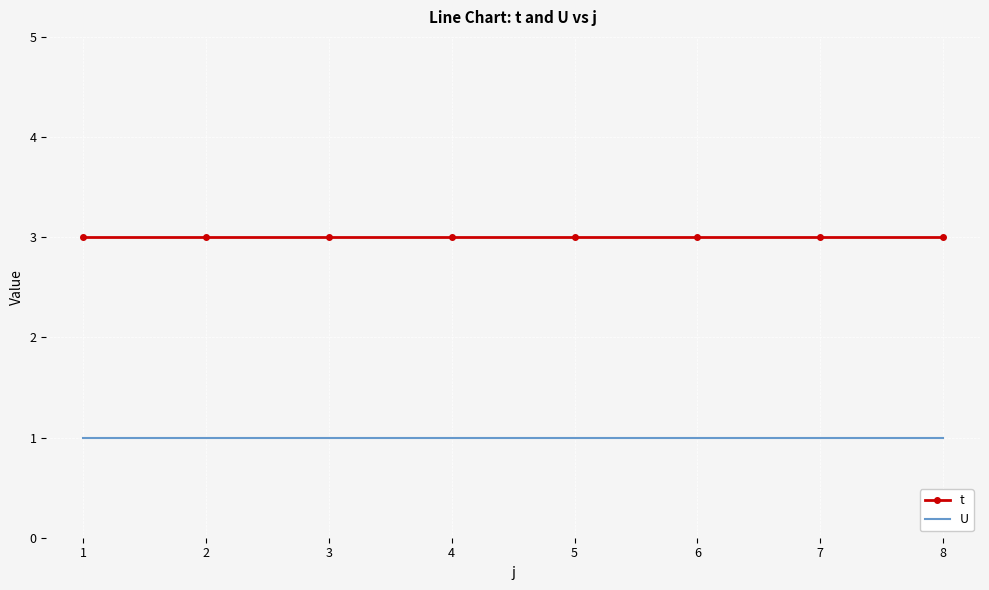

Which series has the largest total across all categories?

t